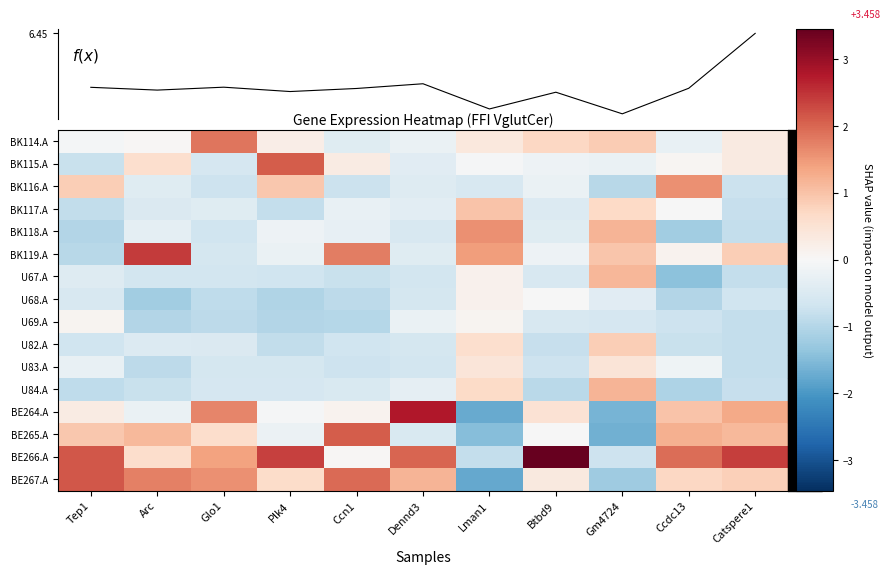

Reading right to left, what are all the values shown in this chart?

BK114.A: Catspere1=0.3	Ccdc13=-0.2	Gm4724=0.9	Btbd9=0.7	Lman1=0.4	Dennd3=-0.2	Ccn1=-0.4	Plk4=0.2	Glo1=1.9	Arc=0.0	Tep1=-0.1
BK115.A: Catspere1=0.3	Ccdc13=0.1	Gm4724=-0.2	Btbd9=-0.2	Lman1=-0.0	Dennd3=-0.4	Ccn1=0.3	Plk4=2.1	Glo1=-0.6	Arc=0.6	Tep1=-0.8
BK116.A: Catspere1=-0.7	Ccdc13=1.6	Gm4724=-1.0	Btbd9=-0.2	Lman1=-0.6	Dennd3=-0.4	Ccn1=-0.7	Plk4=0.9	Glo1=-0.7	Arc=-0.4	Tep1=0.9
BK117.A: Catspere1=-0.8	Ccdc13=-0.0	Gm4724=0.7	Btbd9=-0.5	Lman1=1.0	Dennd3=-0.4	Ccn1=-0.3	Plk4=-0.8	Glo1=-0.4	Arc=-0.5	Tep1=-0.8
BK118.A: Catspere1=-0.8	Ccdc13=-1.2	Gm4724=1.2	Btbd9=-0.4	Lman1=1.6	Dennd3=-0.5	Ccn1=-0.3	Plk4=-0.2	Glo1=-0.7	Arc=-0.3	Tep1=-1.0
BK119.A: Catspere1=0.9	Ccdc13=0.1	Gm4724=1.0	Btbd9=-0.2	Lman1=1.4	Dennd3=-0.4	Ccn1=1.8	Plk4=-0.2	Glo1=-0.6	Arc=2.4	Tep1=-1.0
U67.A: Catspere1=-0.8	Ccdc13=-1.4	Gm4724=1.2	Btbd9=-0.6	Lman1=0.2	Dennd3=-0.6	Ccn1=-0.8	Plk4=-0.7	Glo1=-0.6	Arc=-0.6	Tep1=-0.5
U68.A: Catspere1=-0.7	Ccdc13=-1.0	Gm4724=-0.4	Btbd9=-0.0	Lman1=0.1	Dennd3=-0.6	Ccn1=-0.9	Plk4=-1.0	Glo1=-0.9	Arc=-1.2	Tep1=-0.6
U69.A: Catspere1=-0.8	Ccdc13=-0.7	Gm4724=-0.6	Btbd9=-0.6	Lman1=0.1	Dennd3=-0.2	Ccn1=-1.0	Plk4=-1.0	Glo1=-0.9	Arc=-1.0	Tep1=0.1
U82.A: Catspere1=-0.8	Ccdc13=-0.8	Gm4724=0.8	Btbd9=-0.8	Lman1=0.6	Dennd3=-0.6	Ccn1=-0.7	Plk4=-0.9	Glo1=-0.5	Arc=-0.5	Tep1=-0.7
U83.A: Catspere1=-0.8	Ccdc13=-0.2	Gm4724=0.5	Btbd9=-0.7	Lman1=0.4	Dennd3=-0.6	Ccn1=-0.7	Plk4=-0.6	Glo1=-0.6	Arc=-0.9	Tep1=-0.2
U84.A: Catspere1=-0.8	Ccdc13=-1.1	Gm4724=1.2	Btbd9=-0.9	Lman1=0.7	Dennd3=-0.3	Ccn1=-0.5	Plk4=-0.6	Glo1=-0.6	Arc=-0.8	Tep1=-0.9
BE264.A: Catspere1=1.3	Ccdc13=1.0	Gm4724=-1.6	Btbd9=0.5	Lman1=-1.7	Dennd3=2.8	Ccn1=0.1	Plk4=-0.0	Glo1=1.7	Arc=-0.2	Tep1=0.3
BE265.A: Catspere1=1.1	Ccdc13=1.2	Gm4724=-1.7	Btbd9=-0.0	Lman1=-1.5	Dennd3=-0.5	Ccn1=2.1	Plk4=-0.2	Glo1=0.6	Arc=1.1	Tep1=0.9
BE266.A: Catspere1=2.4	Ccdc13=1.9	Gm4724=-0.7	Btbd9=3.5	Lman1=-0.8	Dennd3=2.0	Ccn1=0.0	Plk4=2.4	Glo1=1.4	Arc=0.6	Tep1=2.1
BE267.A: Catspere1=0.8	Ccdc13=0.7	Gm4724=-1.2	Btbd9=0.3	Lman1=-1.8	Dennd3=1.2	Ccn1=2.0	Plk4=0.6	Glo1=1.6	Arc=1.7	Tep1=2.1